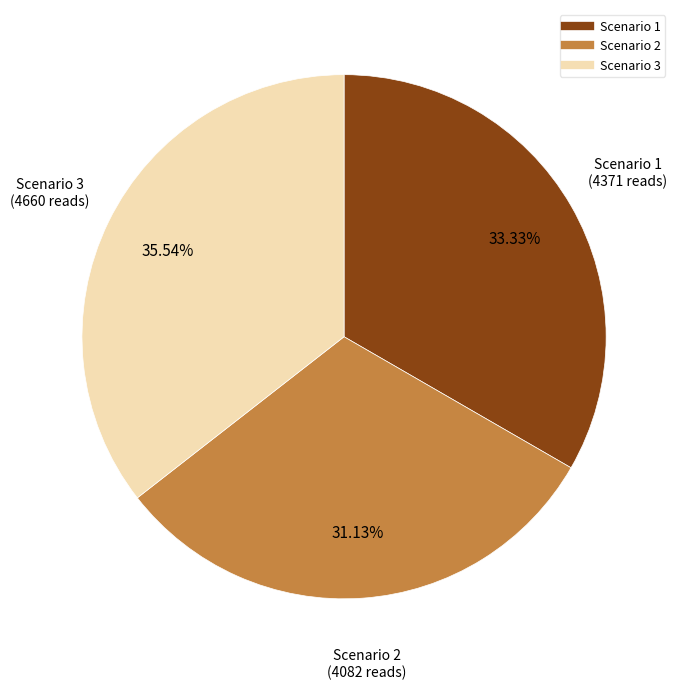

Is the sum of Scenario 3 and Scenario 1 greater than half?

Yes